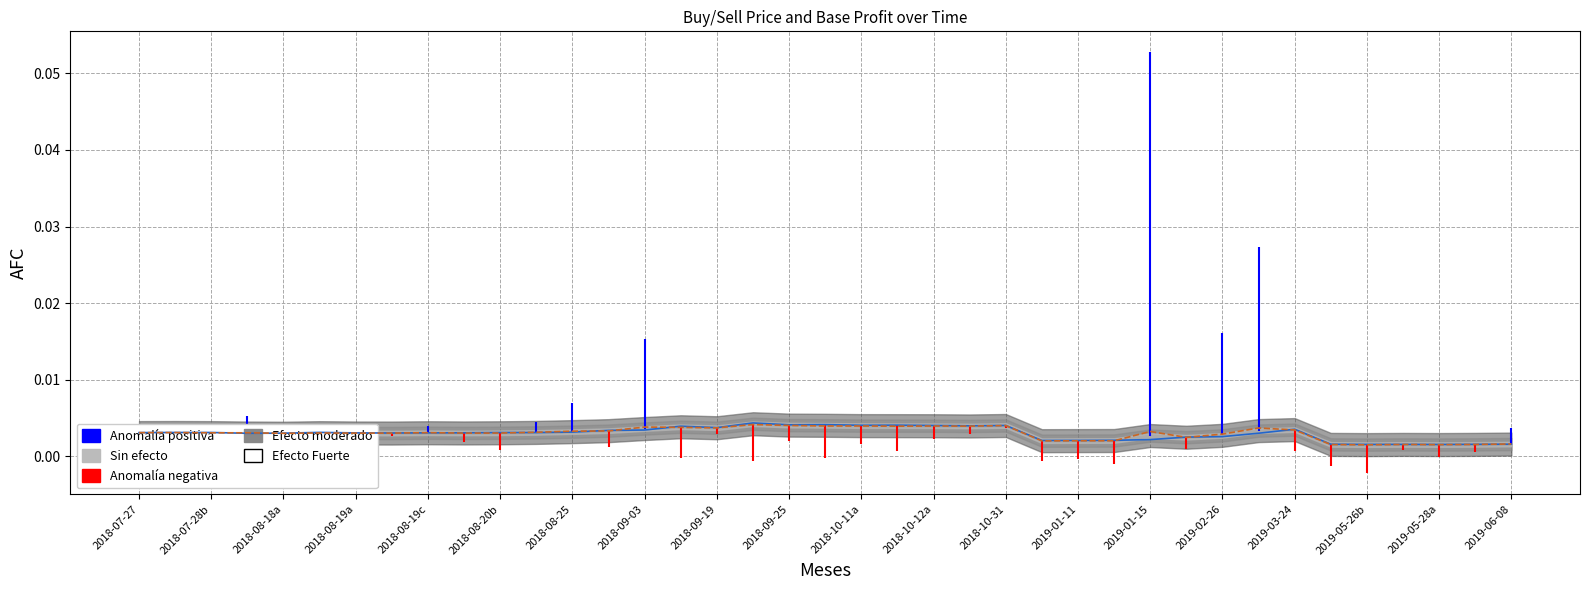

At how many categories does at least one series exceed 0?

39